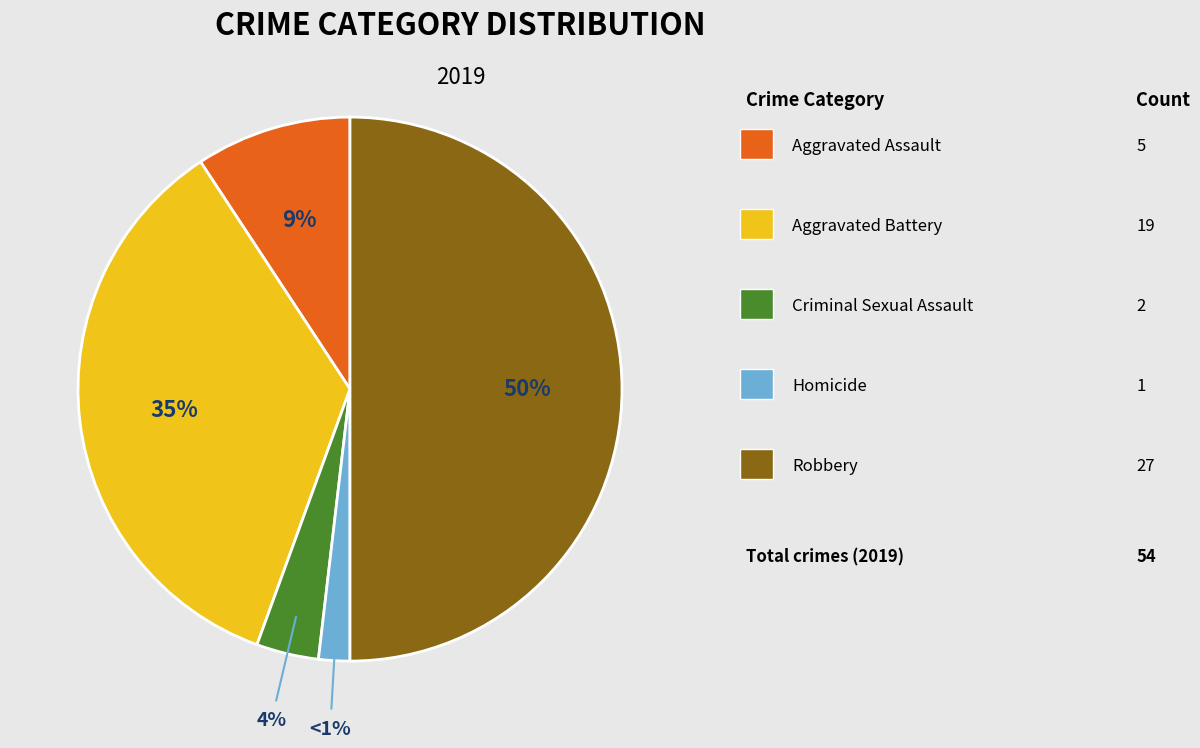

Combined, what portion of the pie is Aggravated Assault and Robbery?

59.3%